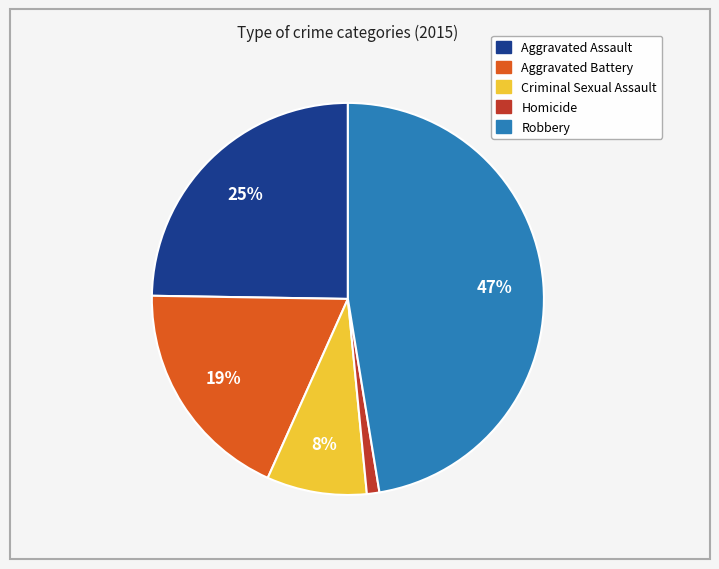

What percentage is the Robbery slice, to the nearest percent?

47%